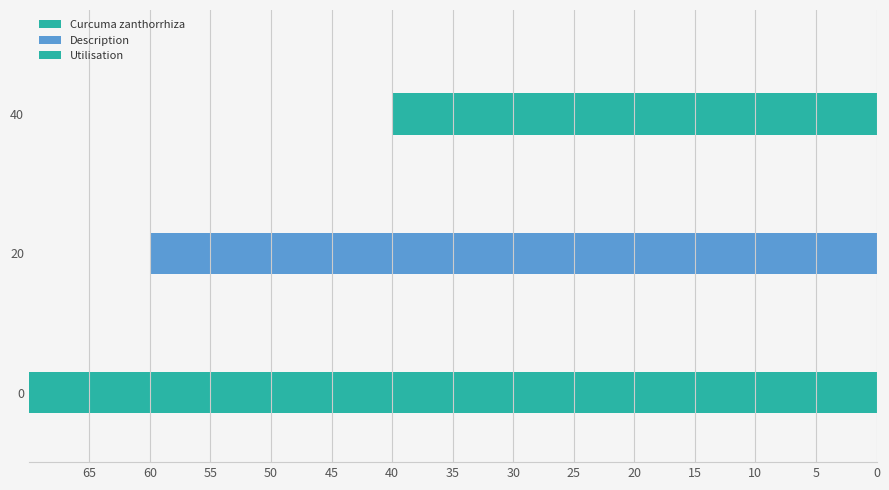

What is the label of the 3rd bar from the right?

Curcuma zanthorrhiza